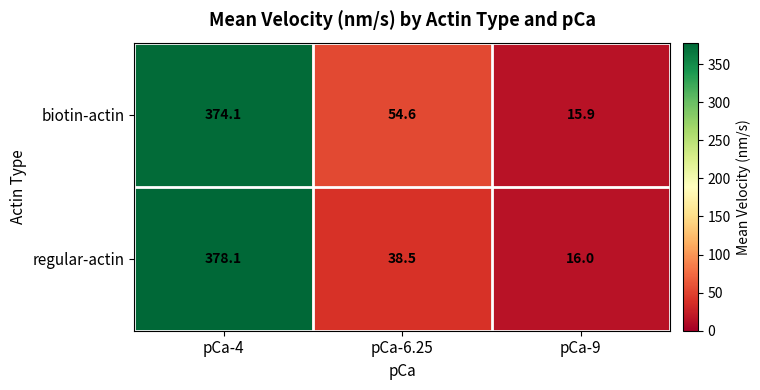

Which series changed the most between pCa-4 and pCa-9?

regular-actin